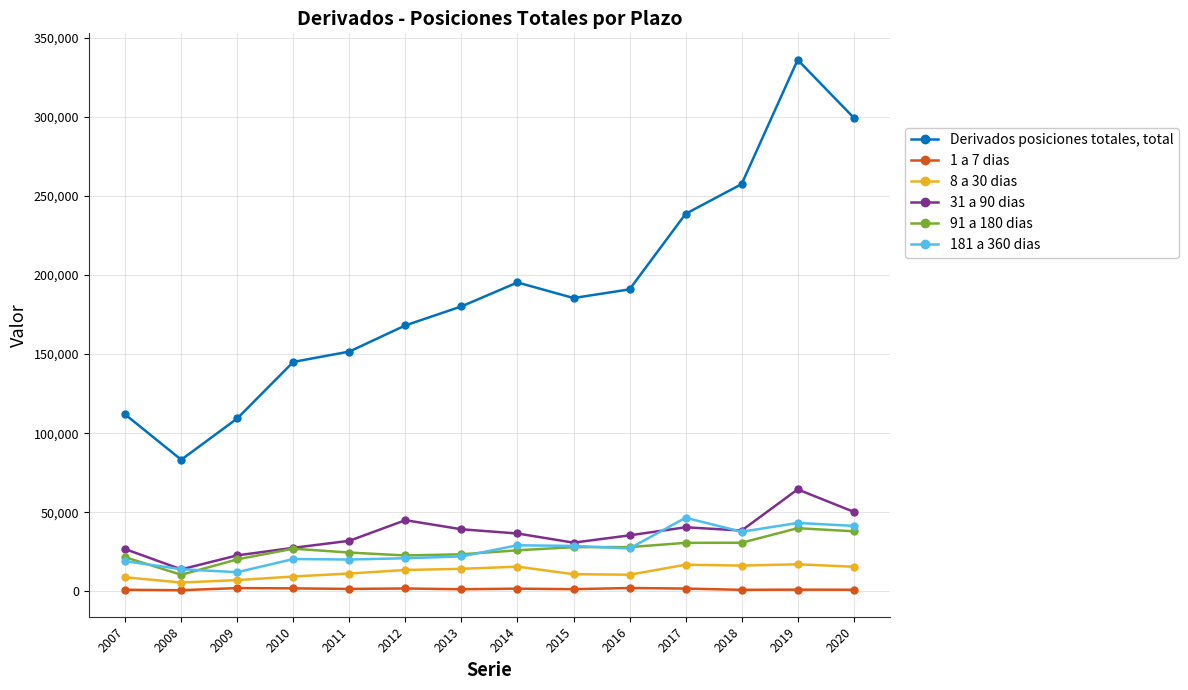

Which category has the highest value across all series?

2019